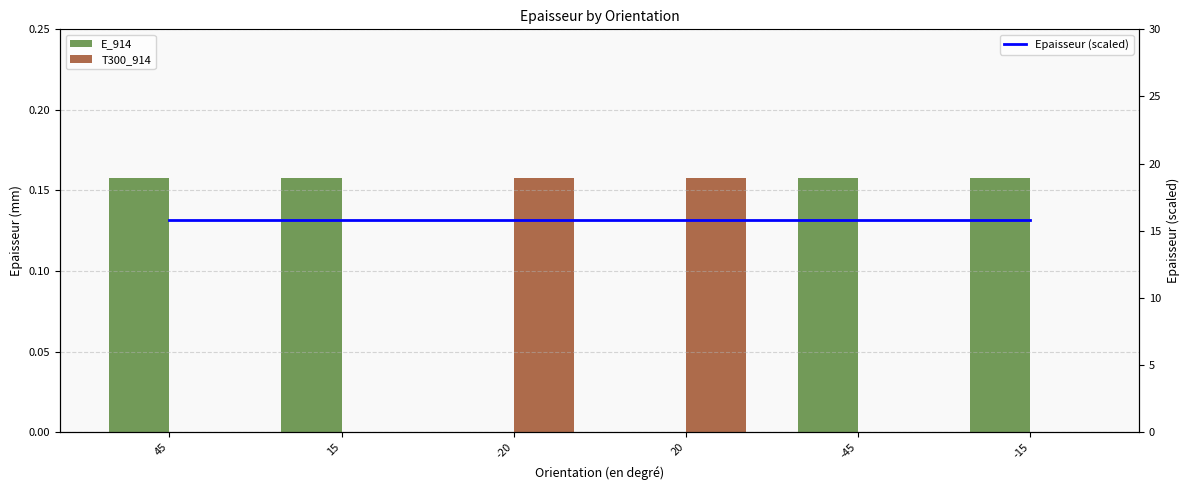

Is it true that Epaisseur (scaled) equals 25.1 at 45?

False